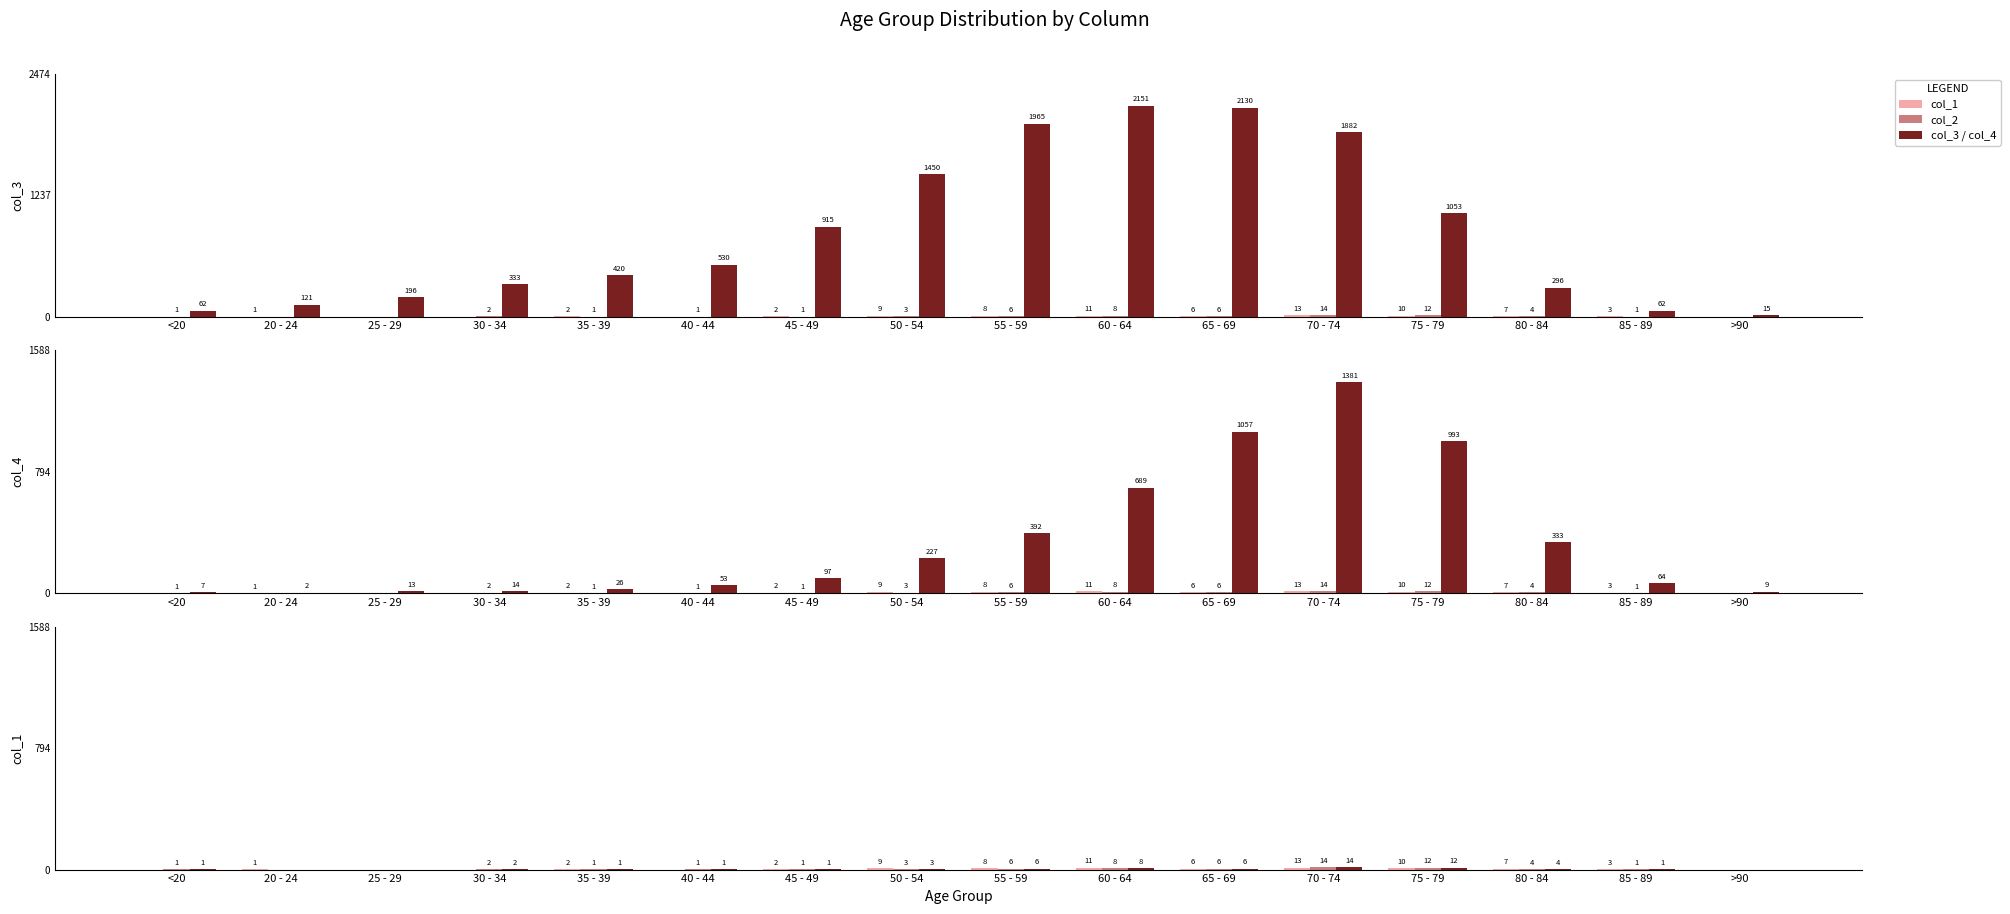

What is the value of the col_3 bar at the 13th from the left?

1053